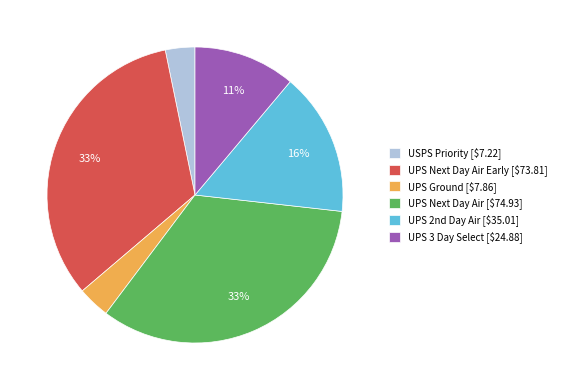

To the nearest percent, what is the difference between the largest and smallest slice percentages?

30%